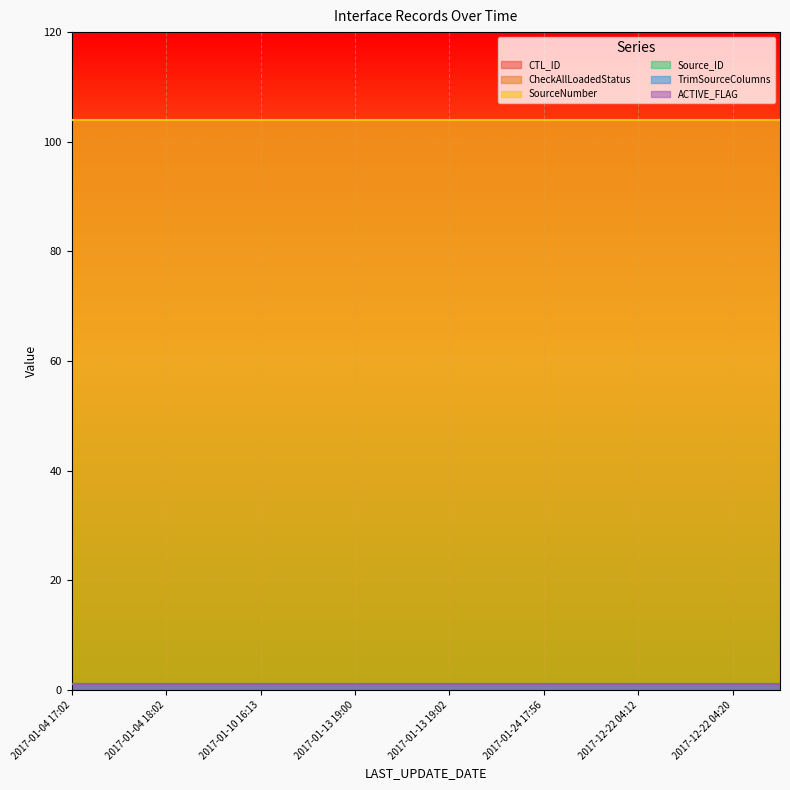

Reading left to right, list all the values displayed in this chart.

CTL_ID: 104	104	104	104	104	104	104	104	104	104	104	104	104	104	104	104
CheckAllLoadedStatus: 1	1	1	1	1	1	1	1	1	1	1	1	1	1	1	1
SourceNumber: 104	104	104	104	104	104	104	104	104	104	104	104	104	104	104	104
Source_ID: 1	1	1	1	1	1	1	1	1	1	1	1	1	1	1	1
TrimSourceColumns: 1	1	1	1	1	1	1	1	1	1	1	1	1	1	1	1
ACTIVE_FLAG: 1	1	1	1	1	1	1	1	1	1	1	1	1	1	1	1